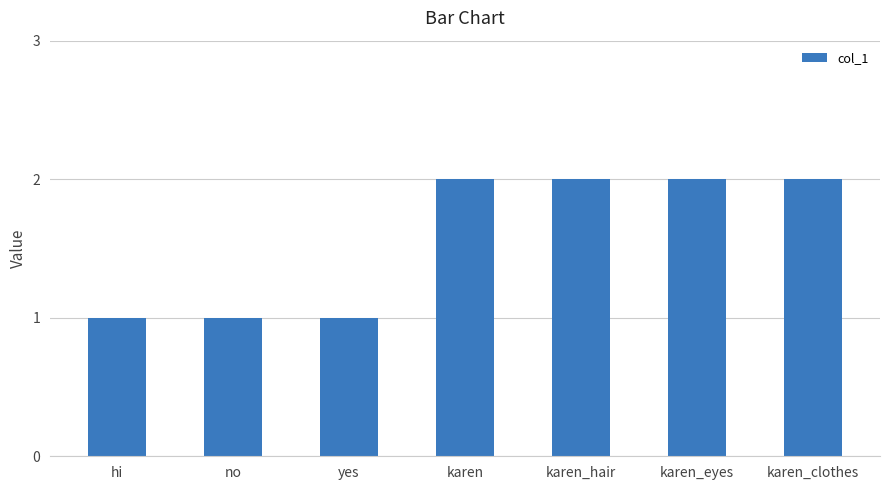

What is the sum of the values at karen_eyes and karen_clothes?

4